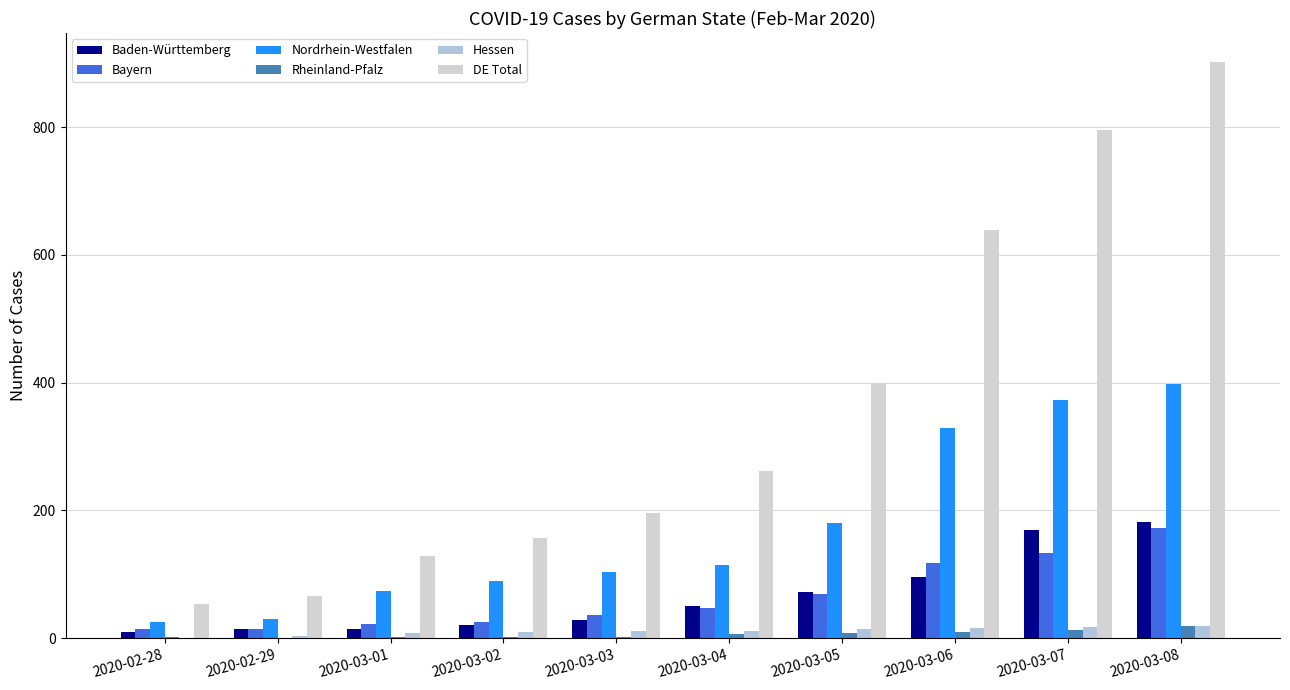

What is the label of the 8th bar from the left?

2020-03-06